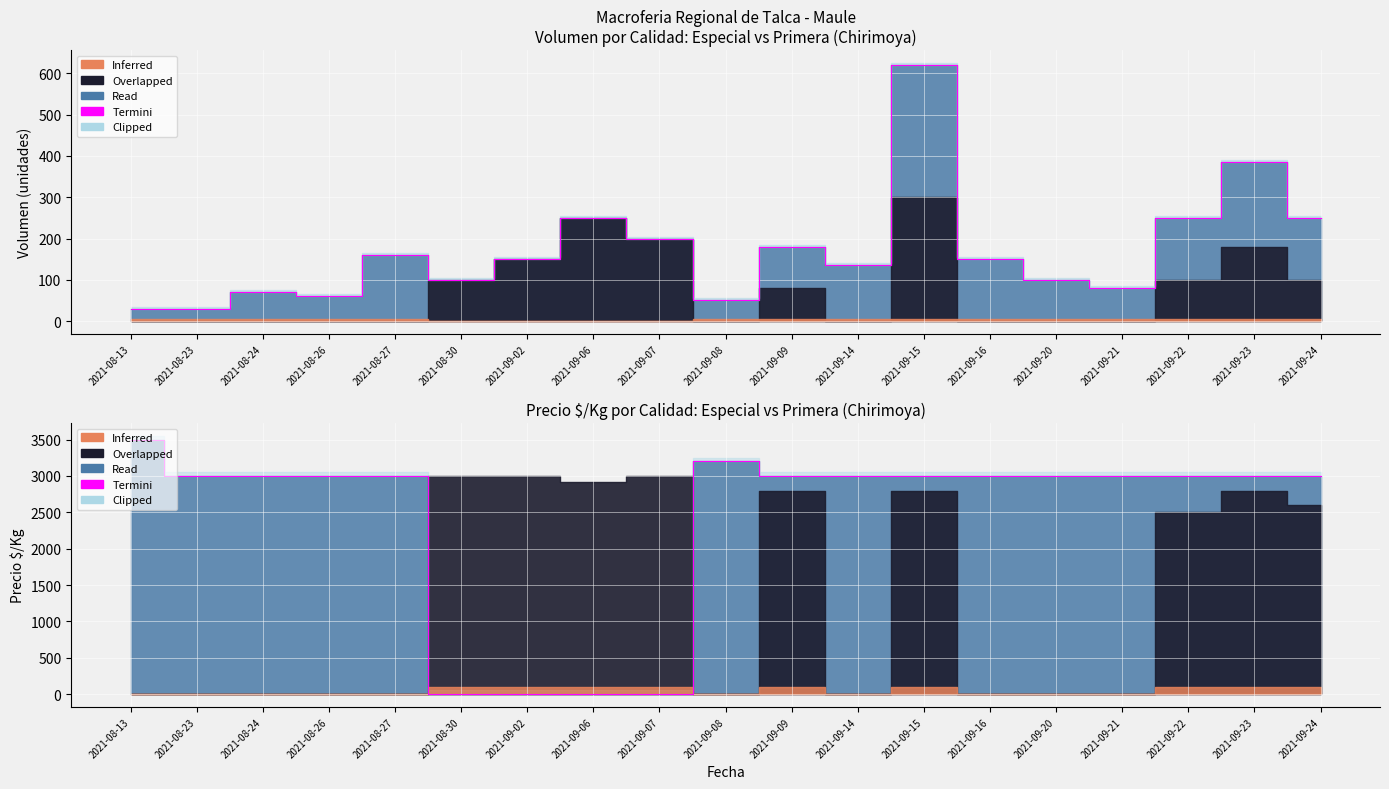

What is the value of the 11th point from the left?

3000